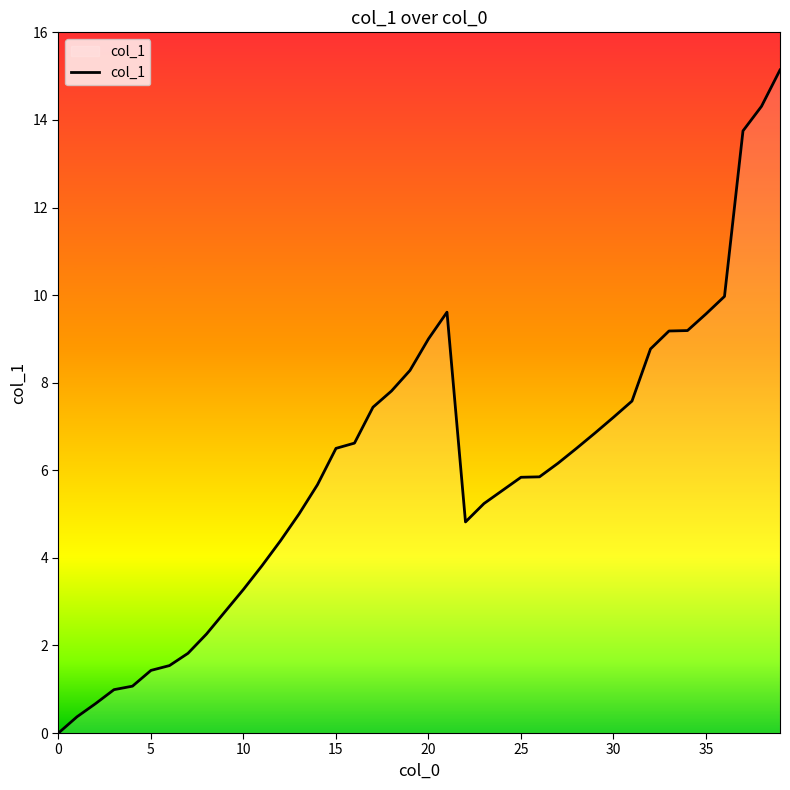

What is the value of the 22nd point from the left?

9.6